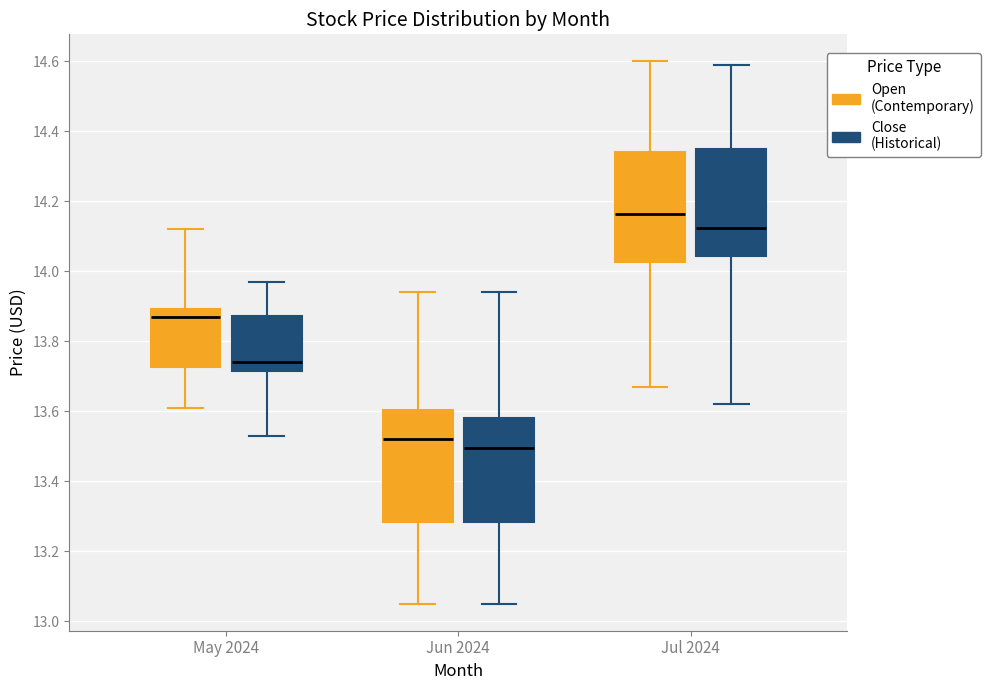

Which box has the highest median line?

Jul 2024 (Open (Contemporary))